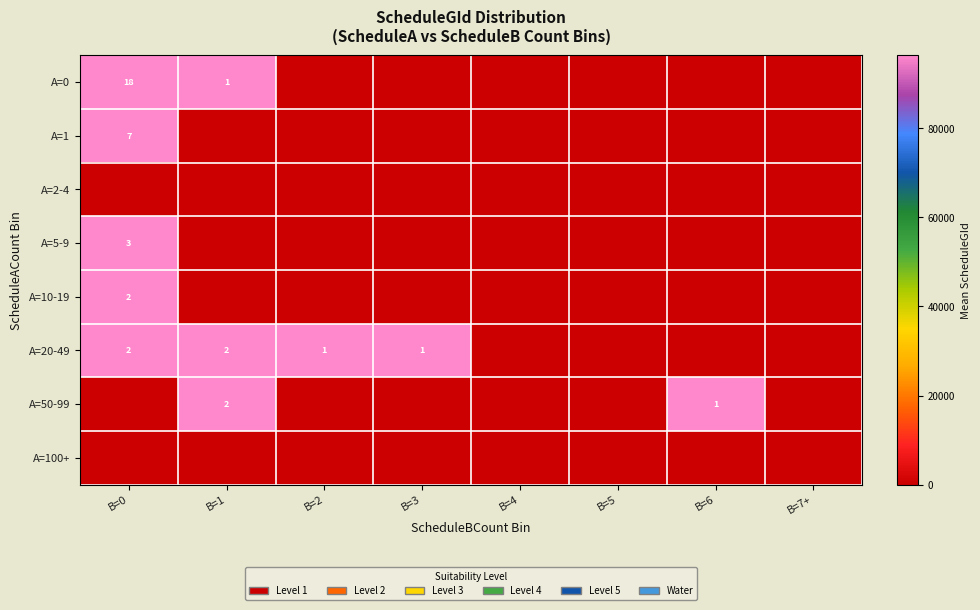

True or false: A=5-9 has a value of 1 at B=0.

False